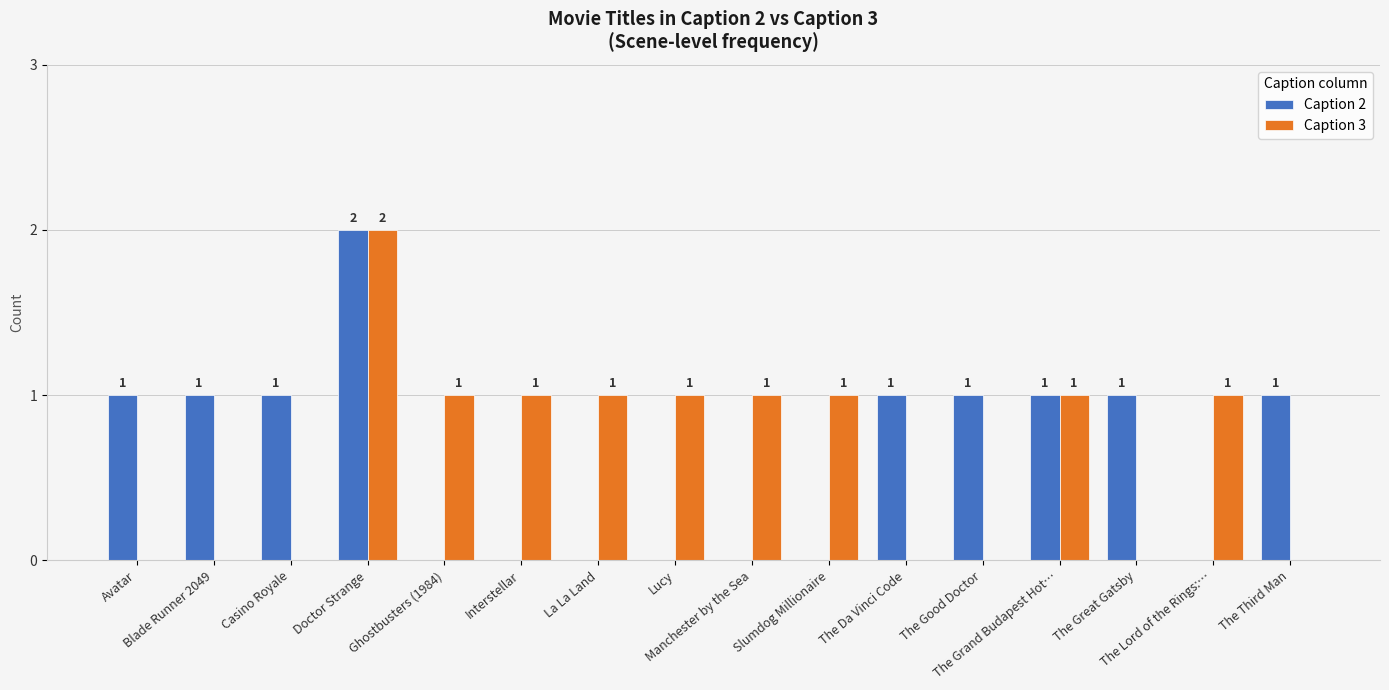

What is the sum of all Caption 3 values?

10